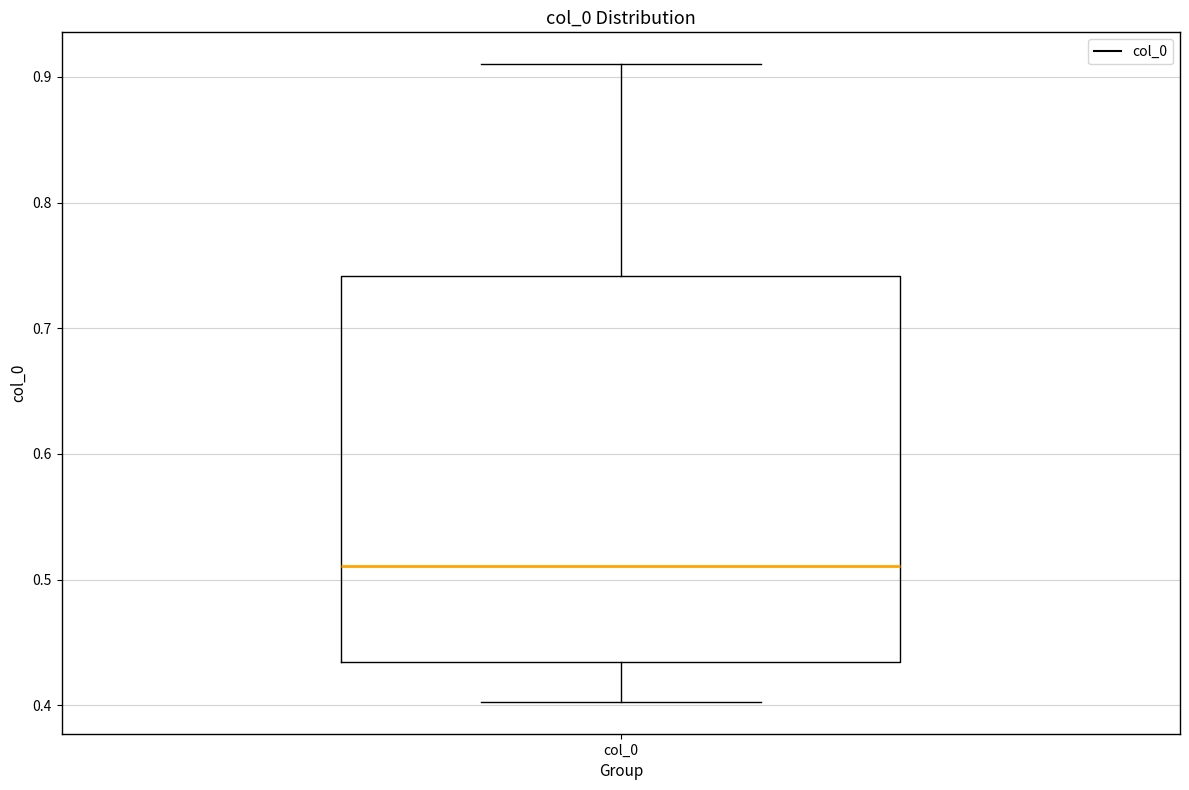

Transcribe this box plot: give where the median line is, the range the box spans, and where the two whiskers end, as read against the y-axis. The values are not printed on the chart, so give them approximately, as read against the axis.

median 0.51, box 0.43 to 0.74, whiskers 0.40 to 0.91